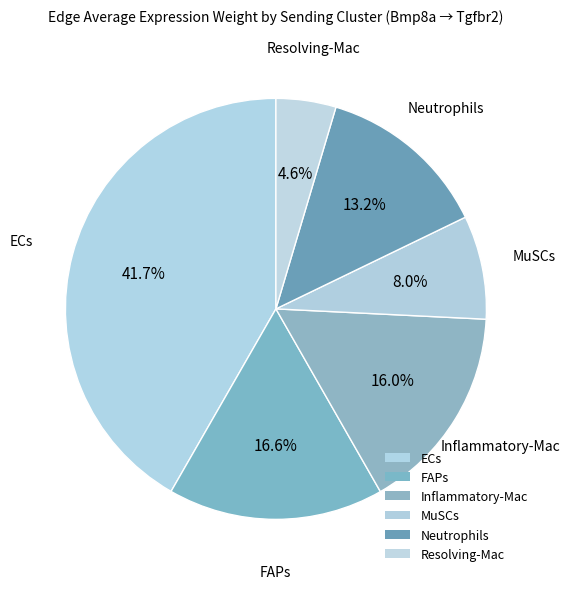

True or false: FAPs accounts for 35% of the total.

False